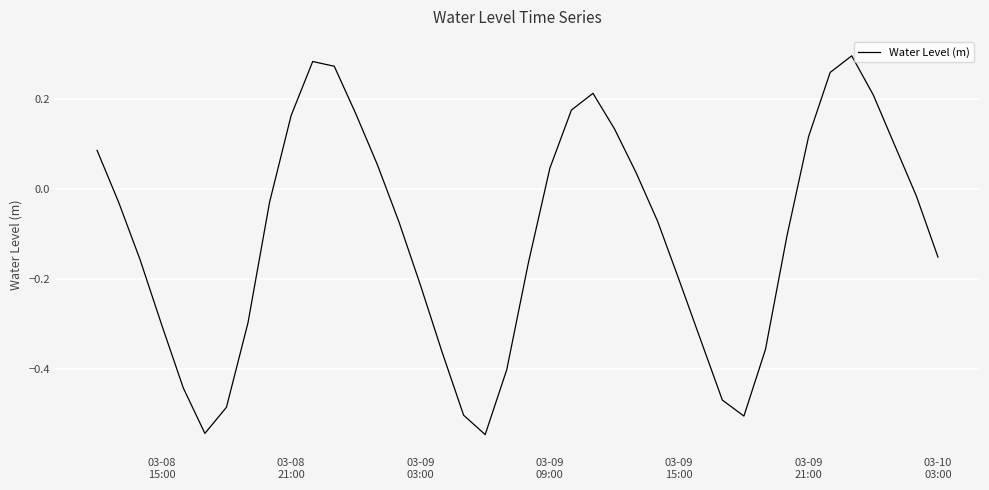

What is the difference between the maximum and minimum values?

0.8